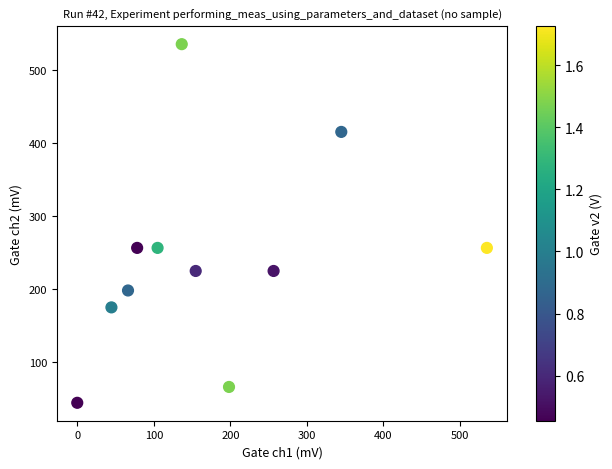

What is the average X value?

174.6